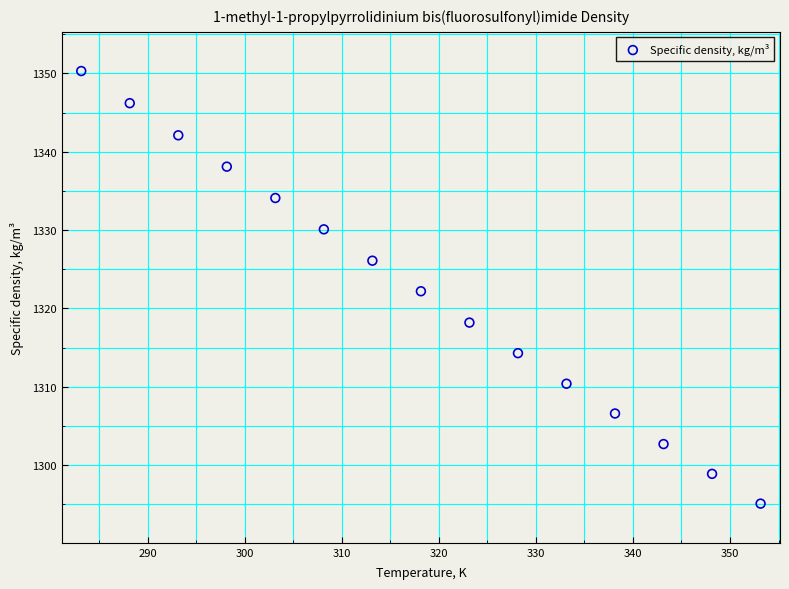

What is the range of Y values (max minus min)?

55.2